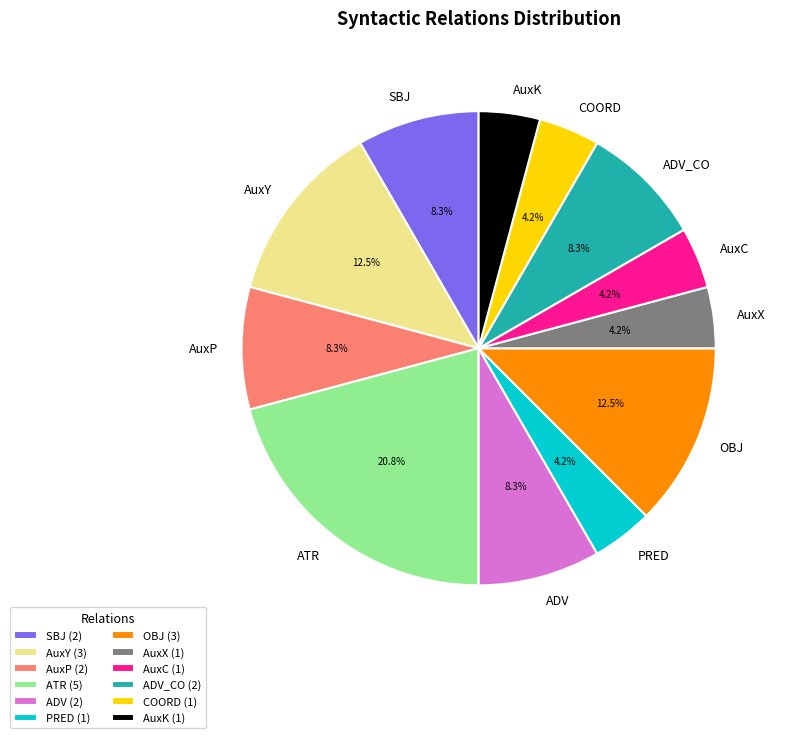

Is there any slice that represents more than half of the pie?

No